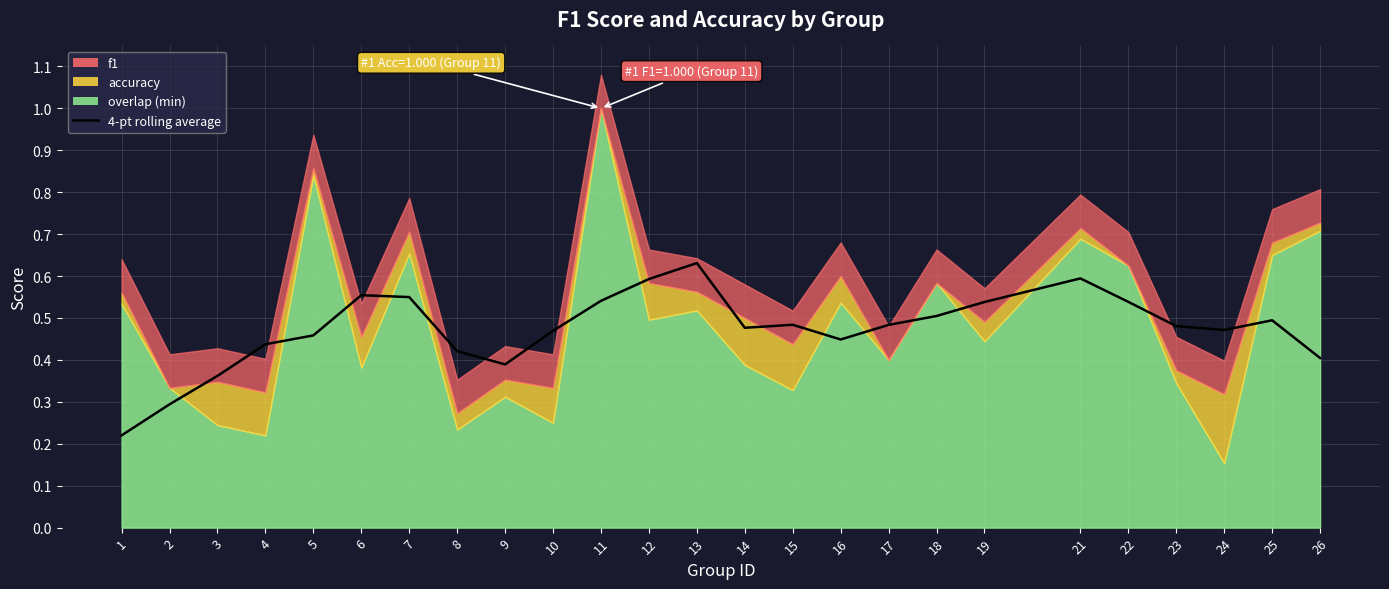

How many points are lower than both their immediate neighbors (excluding endpoints)?

4